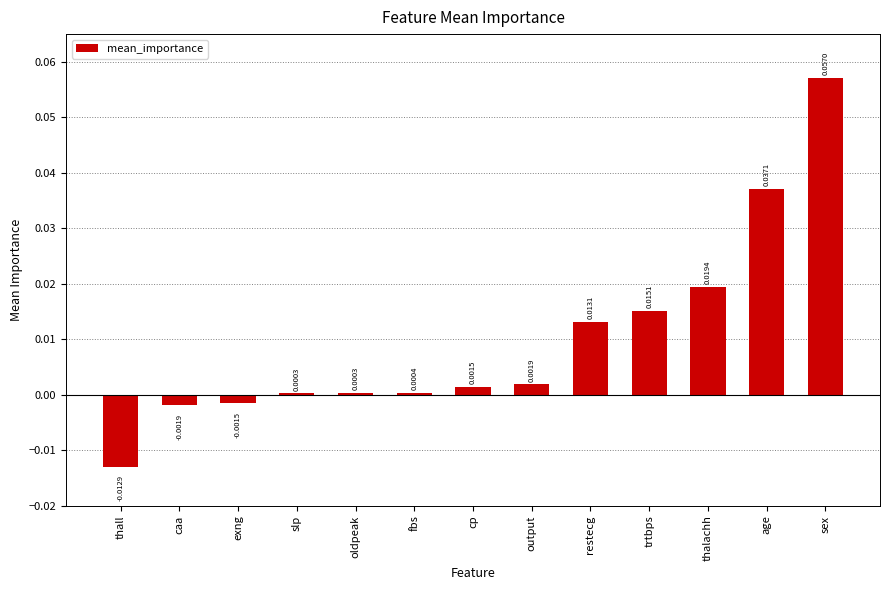

How many distinct data groups are displayed?

1